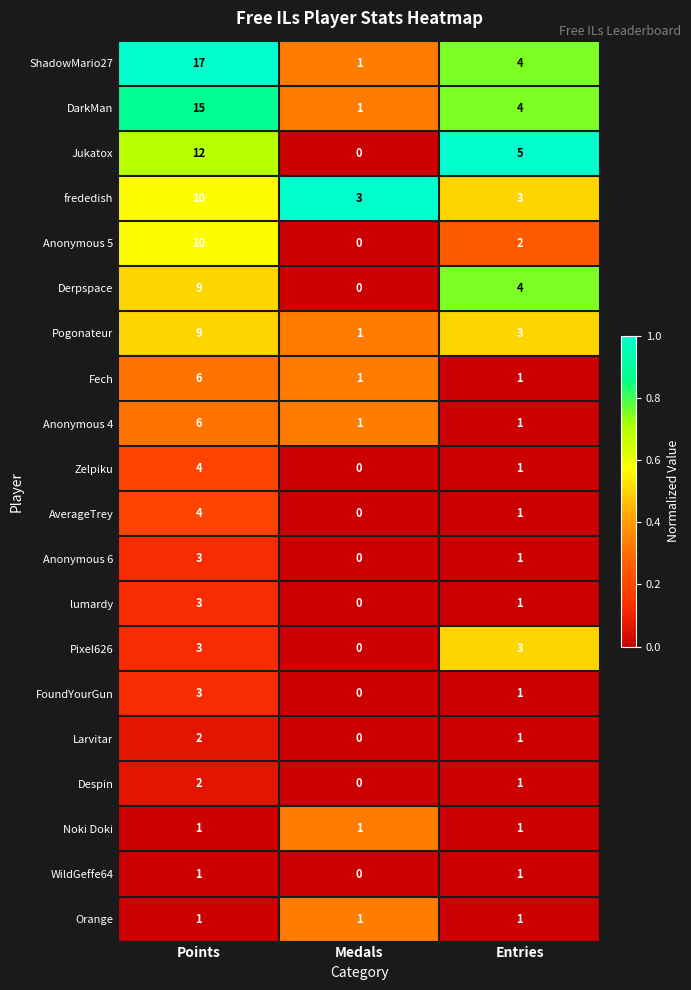

At which label does Derpspace first exceed 4?

Points